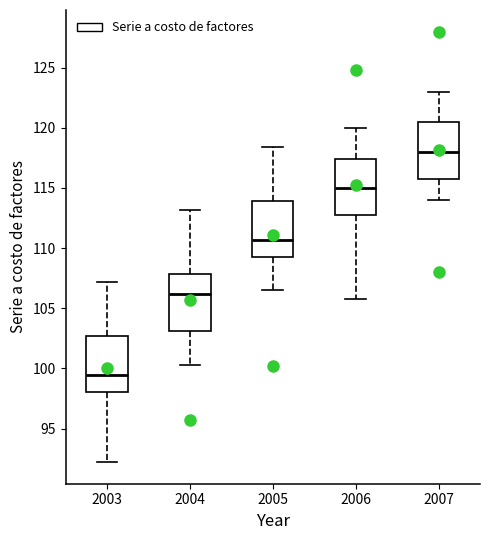

Reading left to right, transcribe this box plot: for each box, give where its median line is, the range the box spans, and where its two whiskers end, as read against the y-axis. The values are not printed on the chart, so give them approximately, as read against the axis.

2003: median 99.5, box 98.0 to 102.5, whiskers 92.0 to 107.0
2004: median 106.0, box 103.0 to 108.0, whiskers 100.5 to 113.0
2005: median 110.5, box 109.5 to 114.0, whiskers 106.5 to 118.5
2006: median 115.0, box 113.0 to 117.5, whiskers 106.0 to 120.0
2007: median 118.0, box 116.0 to 120.5, whiskers 114.0 to 123.0